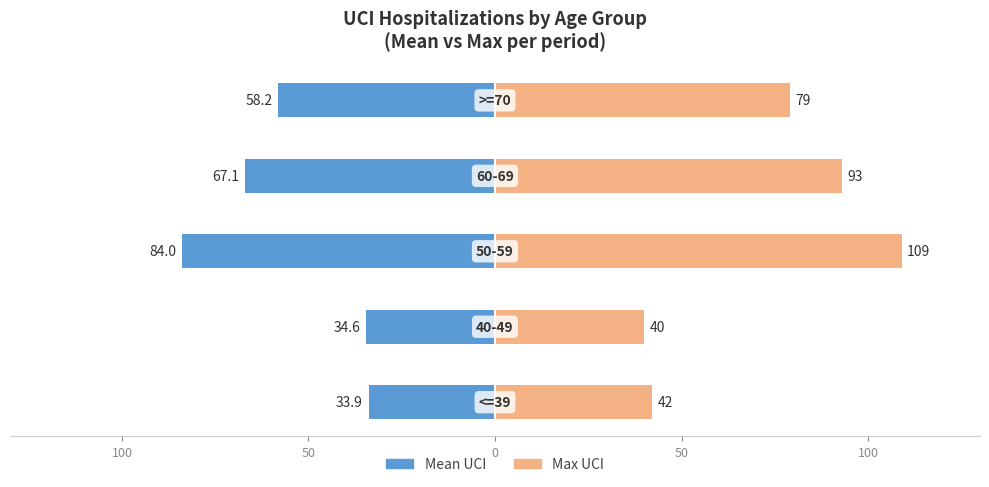

At how many categories does at least one series exceed 91?

2